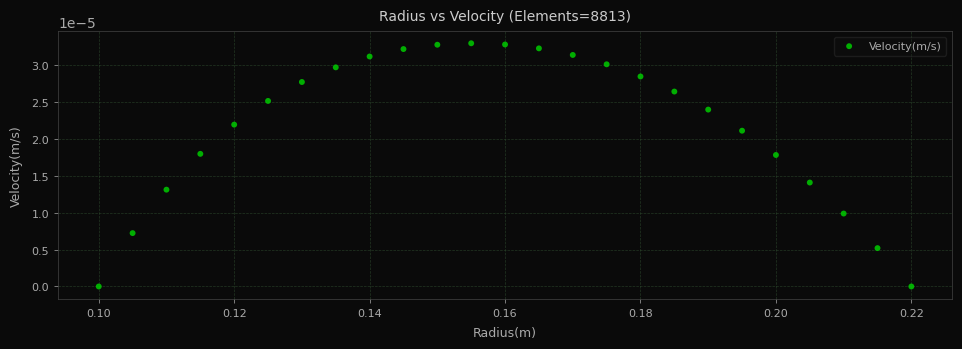

How many points are shown in the scatter plot?

25